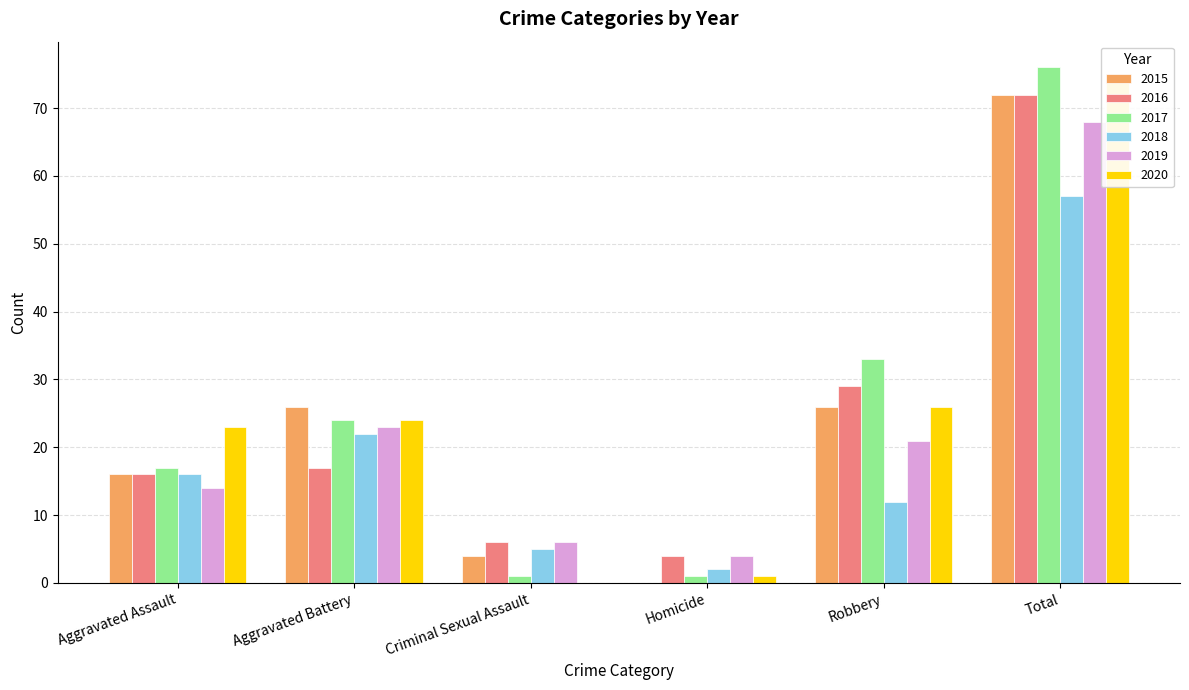

Which series has the widest spread of values?

2017